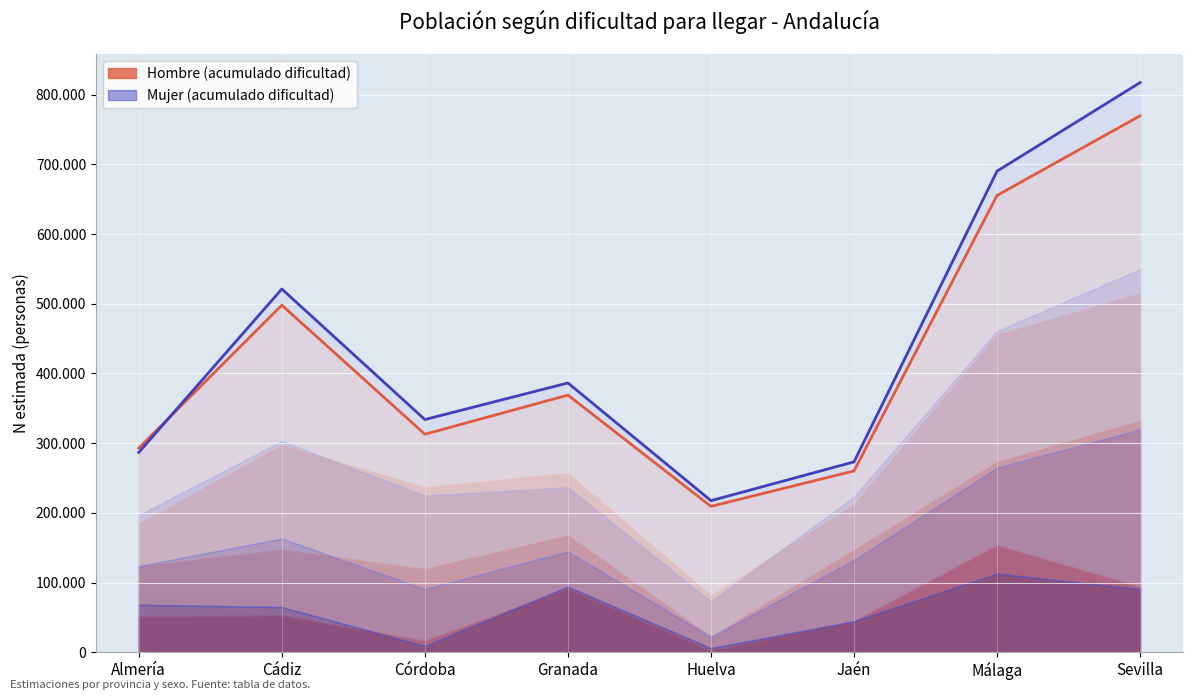

The Hombre N estimada series shows 292959 at Almería. True or false?

True